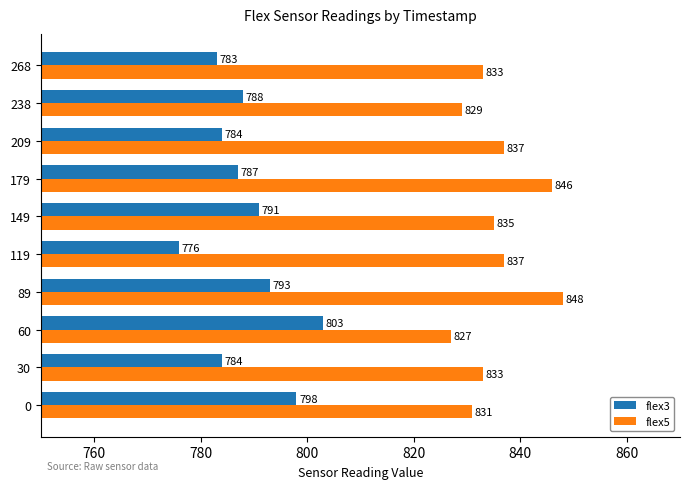

What are all the series names shown in the legend?

flex3, flex5